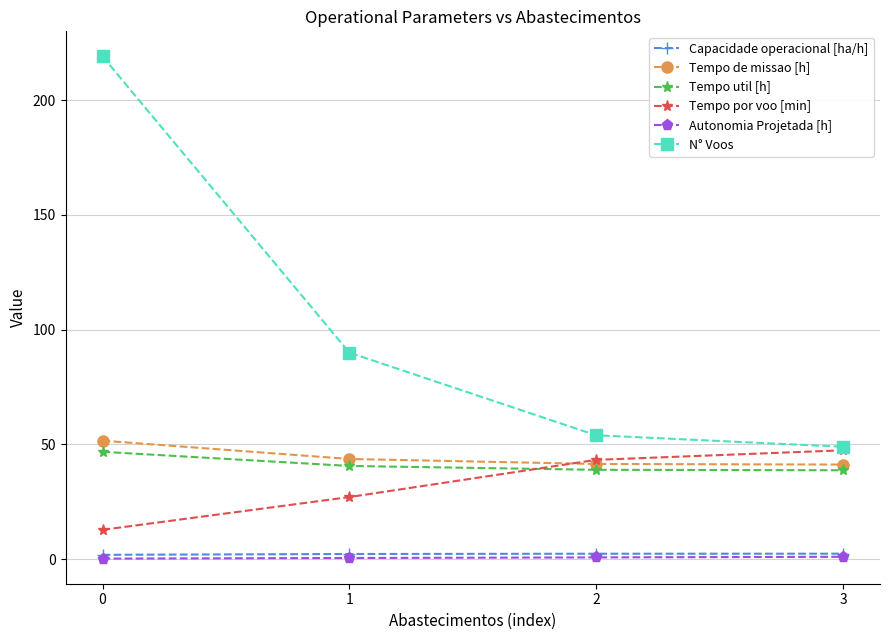

What is the total value across all series at 2?

181.0